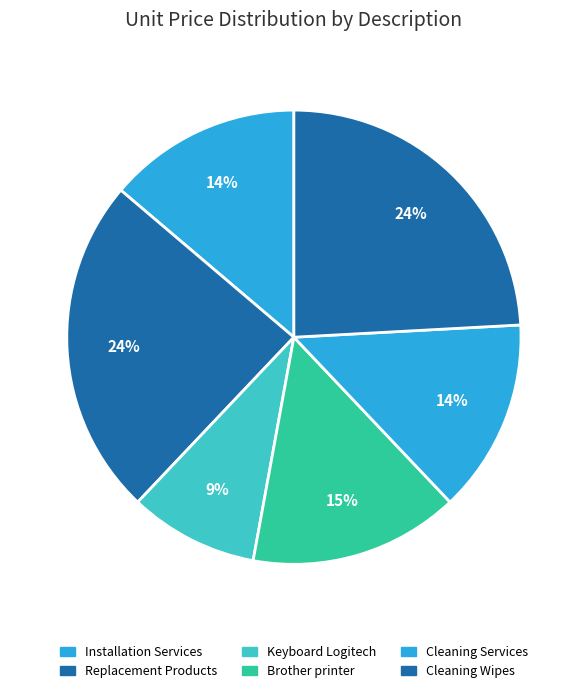

Does Cleaning Services account for over 50% of the chart?

No